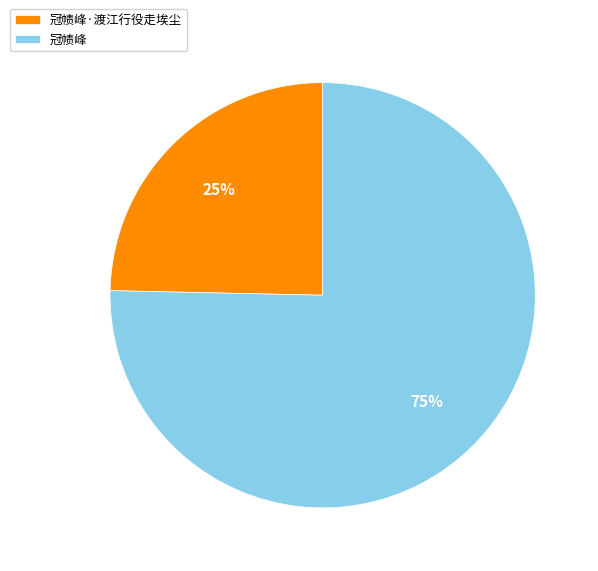

What is the ratio of the value at 冠帻峰·渡江行役走埃尘 to the value at 冠帻峰?

0.3